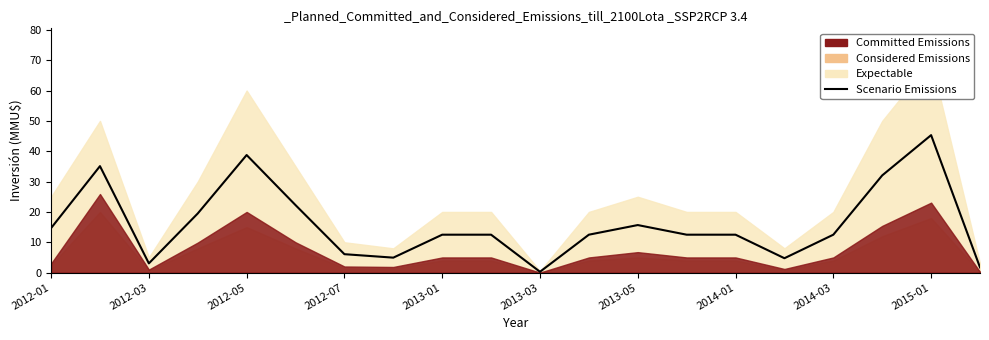

The value at 13 is 21.4. True or false?

False